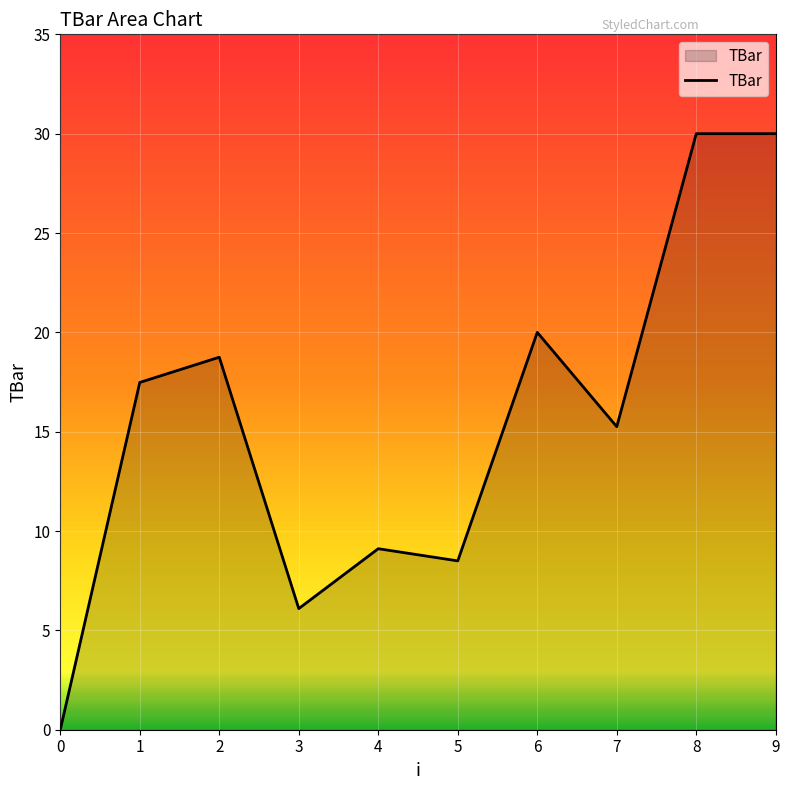

How many lines are shown in the chart?

1